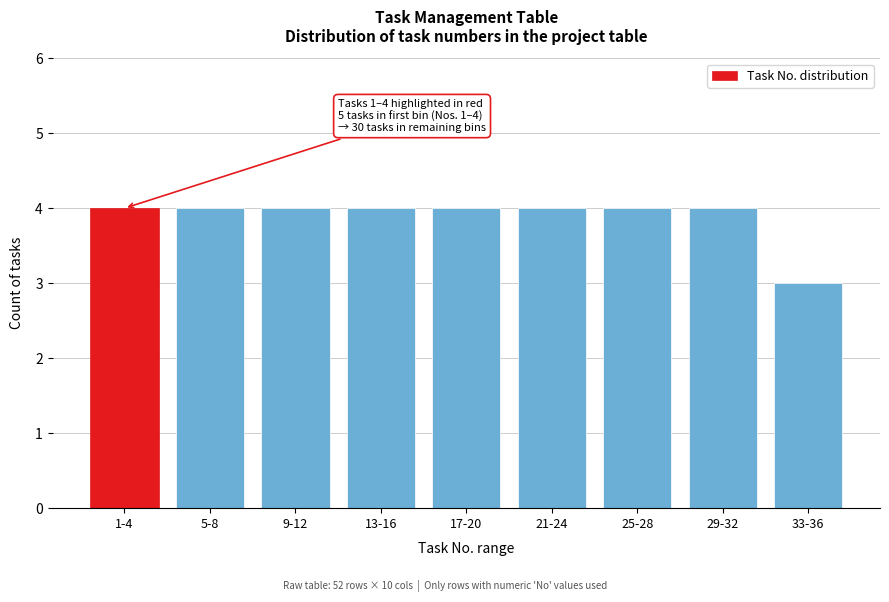

Reading left to right, transcribe all the data shown in this chart.

4	4	4	4	4	4	4	4	3